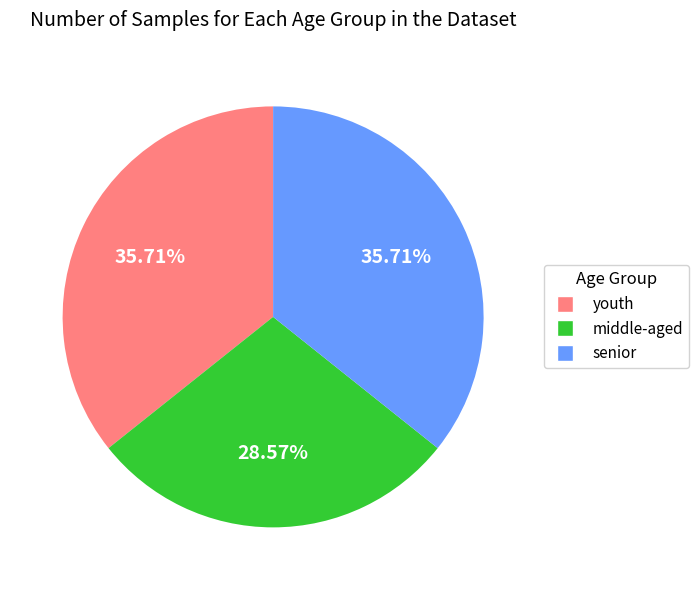

Is the sum of middle-aged and youth greater than half?

Yes